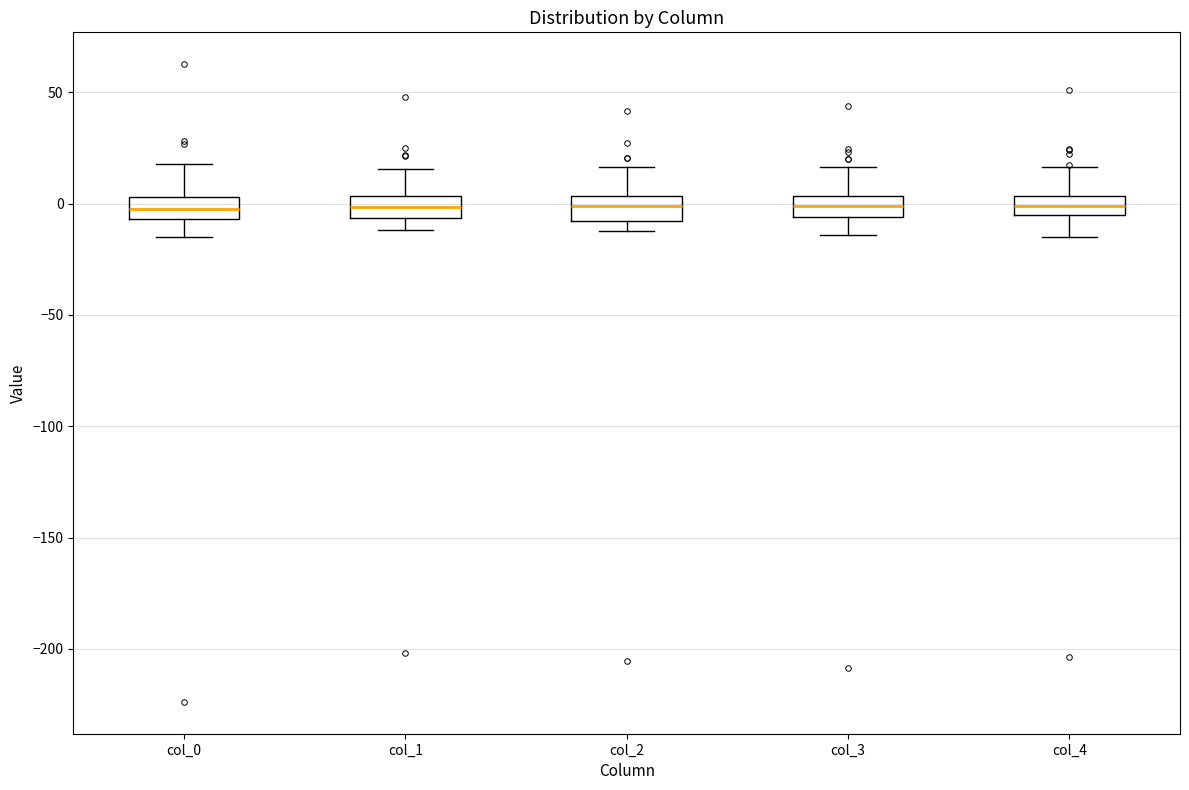

Reading left to right, read every box against the y-axis: the position of its median line, the range the box covers, and the ends of its whiskers. The values are not printed on the chart, so give them approximately, as read against the axis.

col_0: median -5 (inside the box), box -5 to 5, whiskers -15 to 20
col_1: median 0, box -5 to 5, whiskers -10 to 15
col_2: median 0, box -10 to 5, whiskers -10 (just below the box's lower edge) to 15
col_3: median 0, box -5 to 5, whiskers -15 to 15
col_4: median 0, box -5 to 5, whiskers -15 to 15